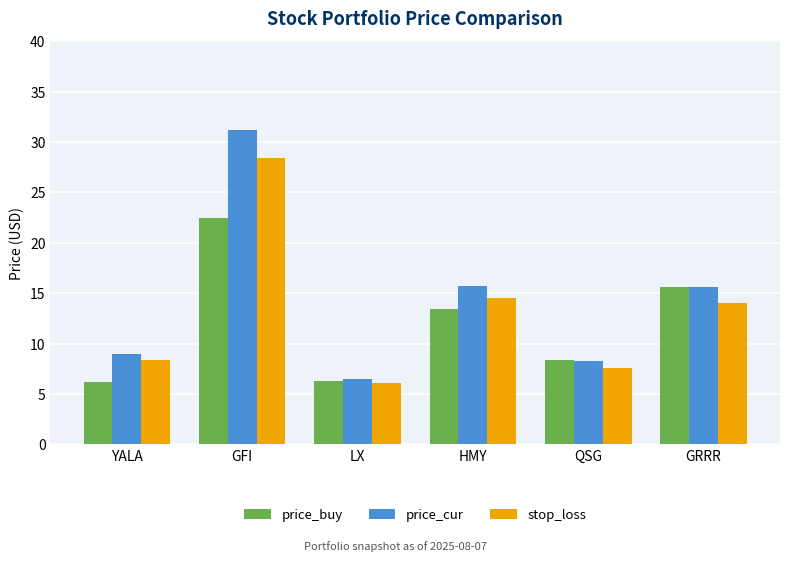

Does the chart contain any negative values?

No